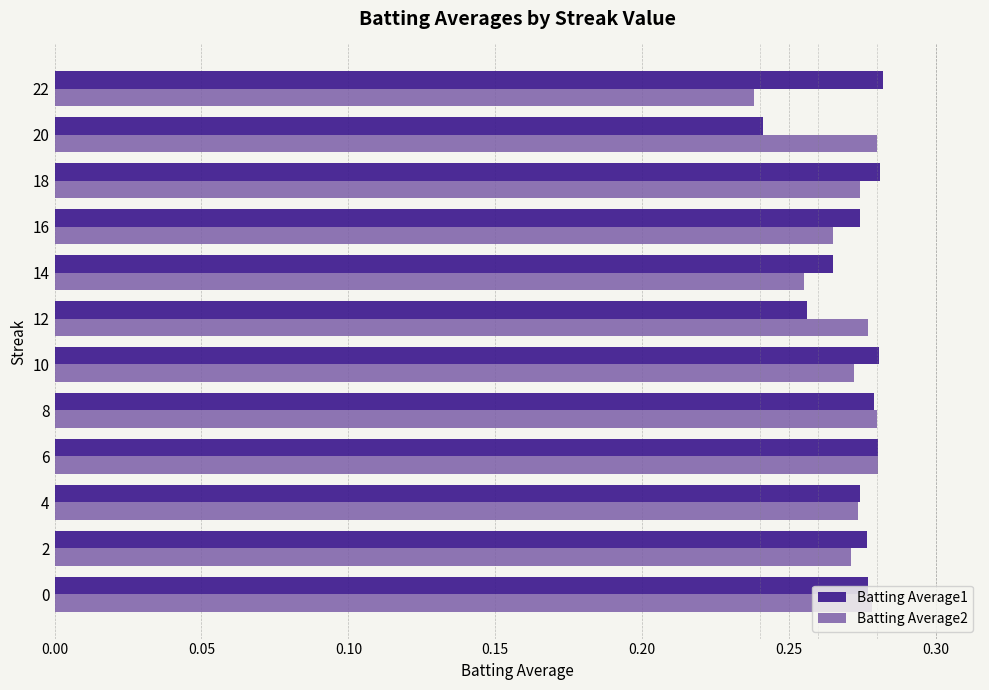

At which label does Batting Average2 reach its minimum?

22